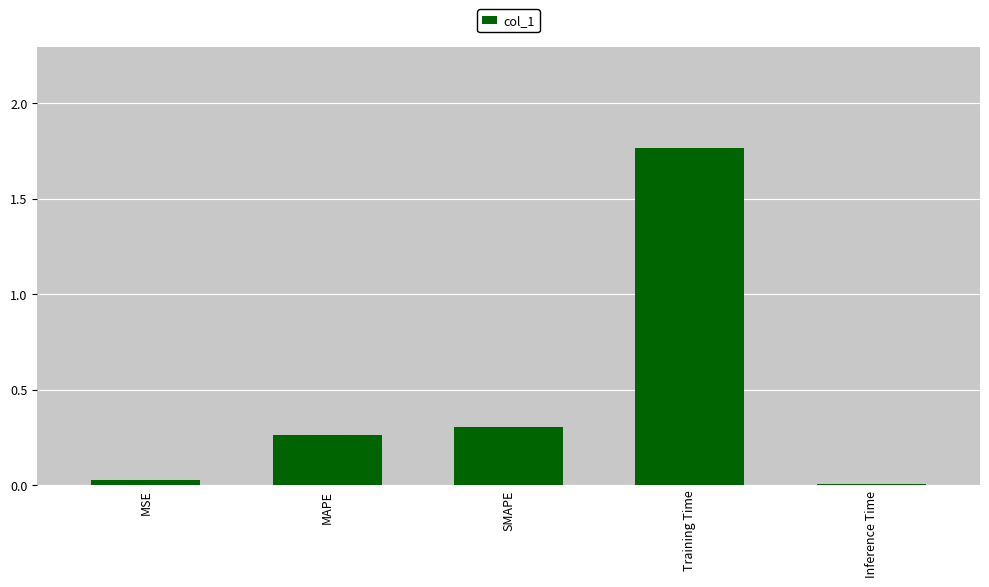

List the labels in order of value, smallest first.

Inference Time, MSE, MAPE, SMAPE, Training Time